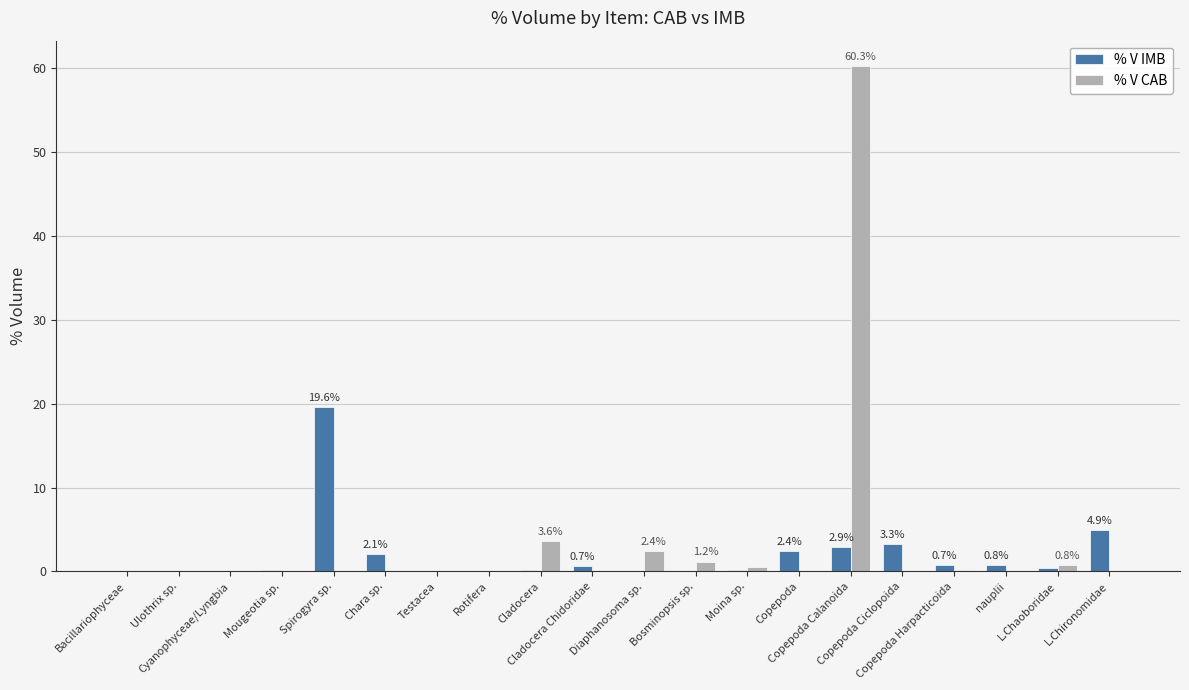

How many groups of bars are there?

20